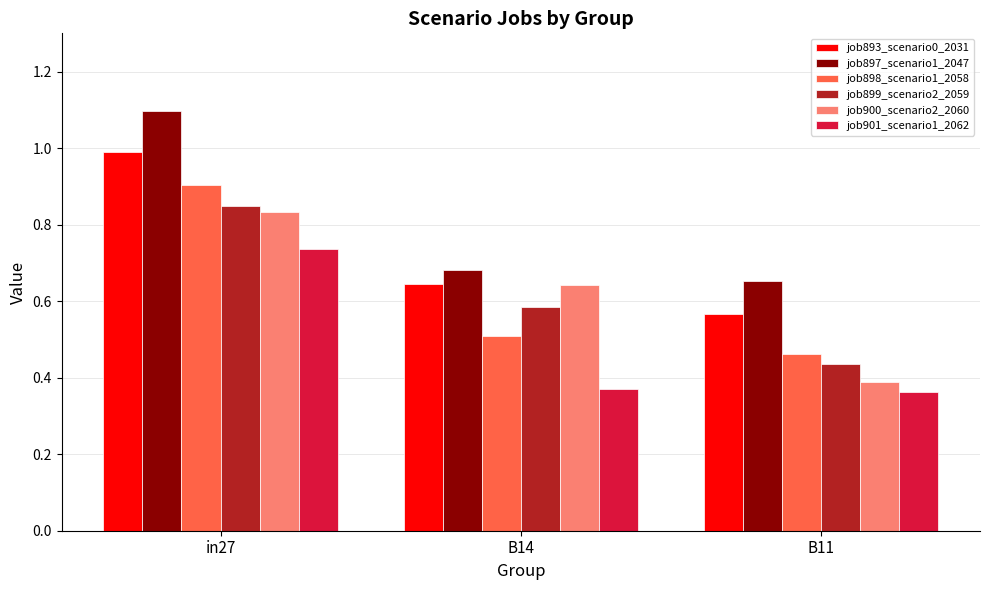

What is the label of the 1st bar from the left?

in27